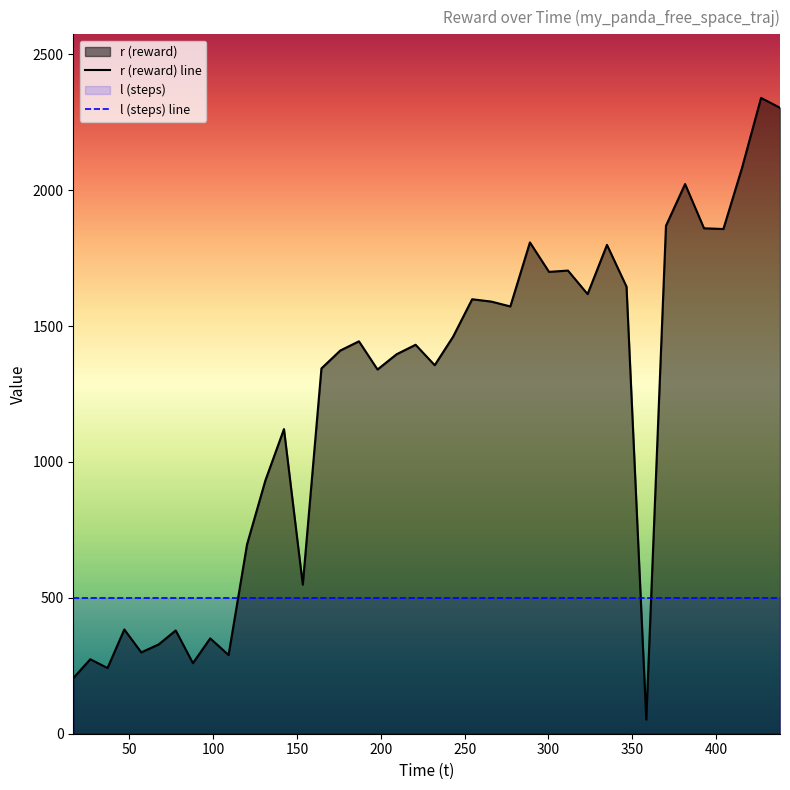

What is the difference between the maximum and minimum values in the r (reward) line series?

2287.2